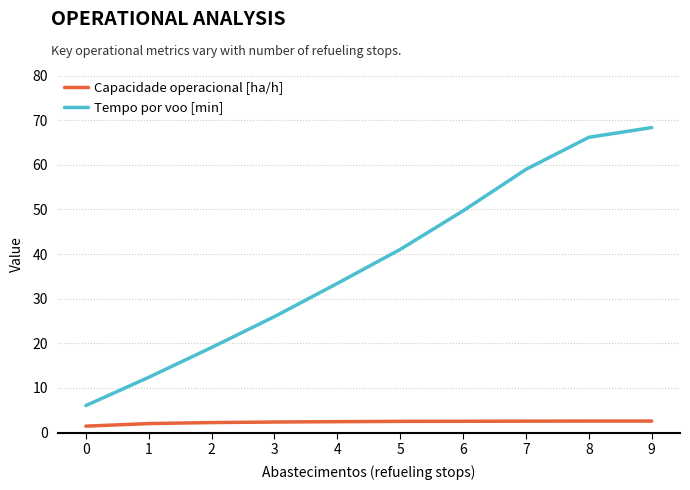

At how many categories does at least one series exceed 63?

2